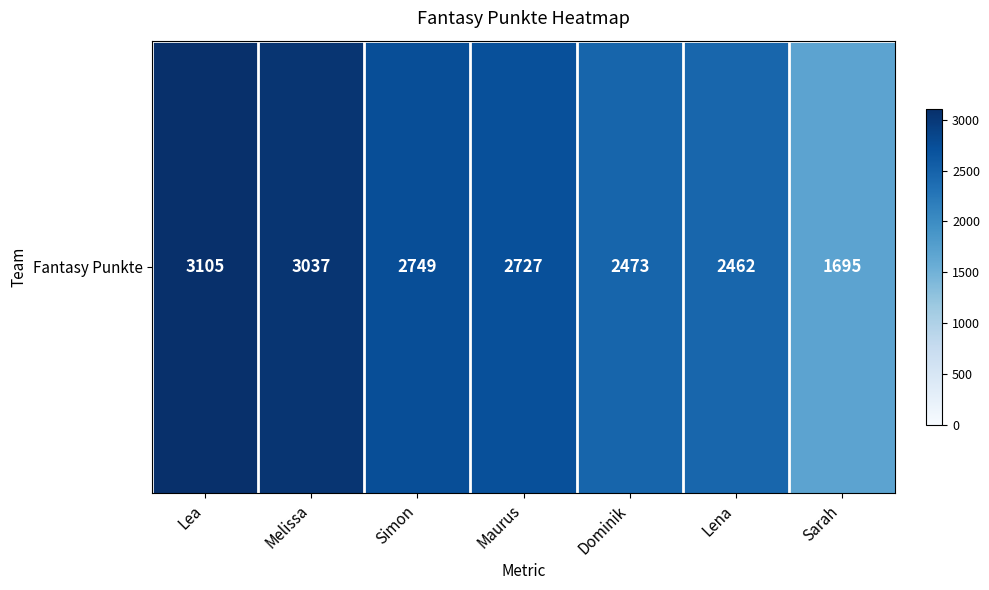

True or false: the data shows 2727 at Maurus.

True